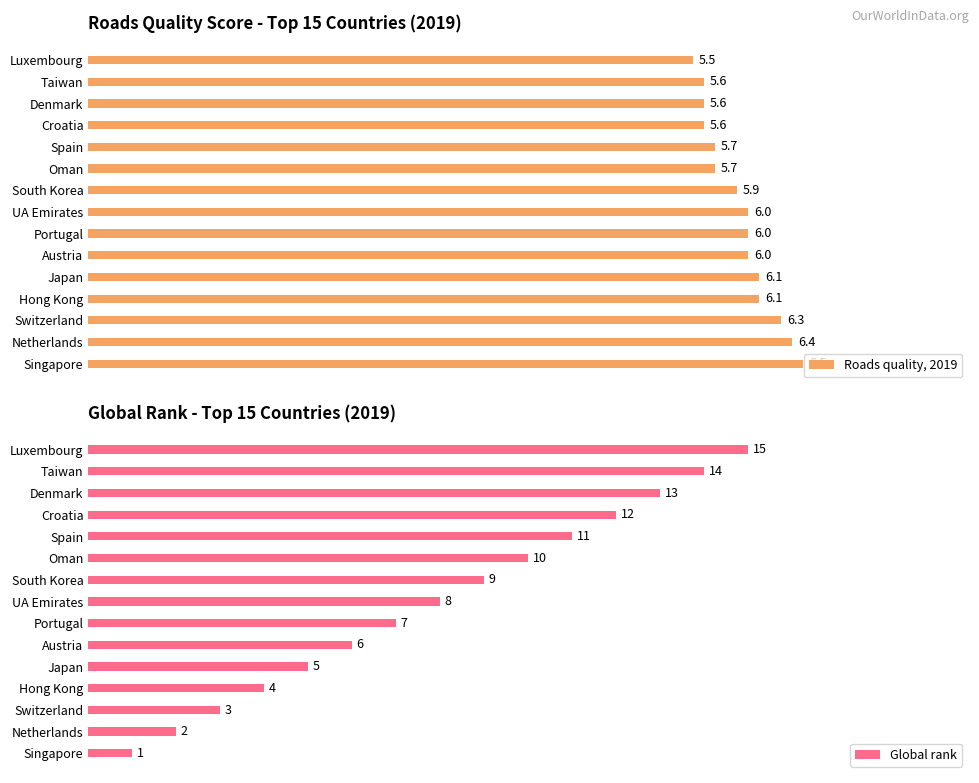

What is the average value of the Global rank series?

8.0